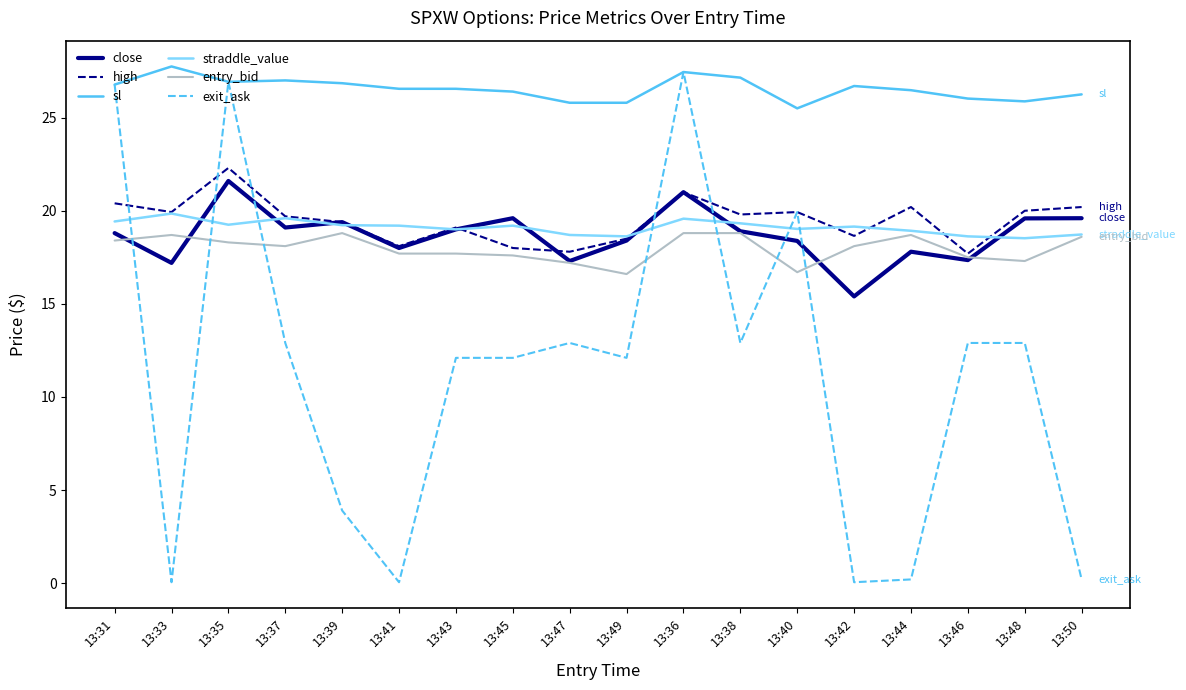

How many times do straddle_value and exit_ask cross each other?

7